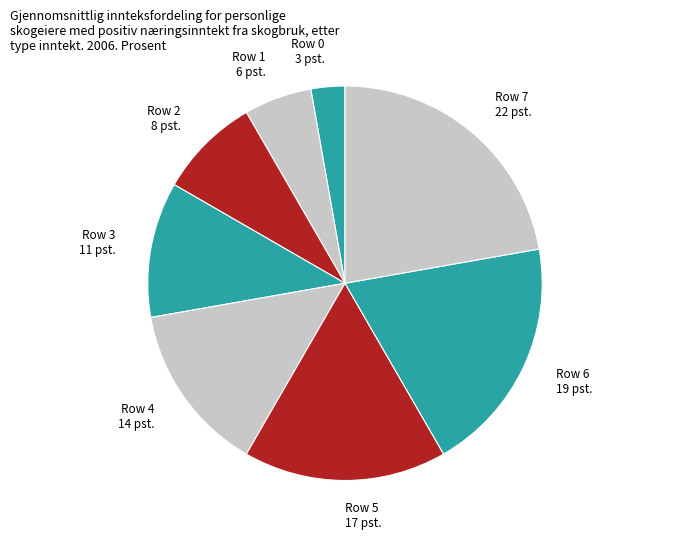

Rank the categories by value from highest to lowest.

Row 7, Row 6, Row 5, Row 4, Row 3, Row 2, Row 1, Row 0